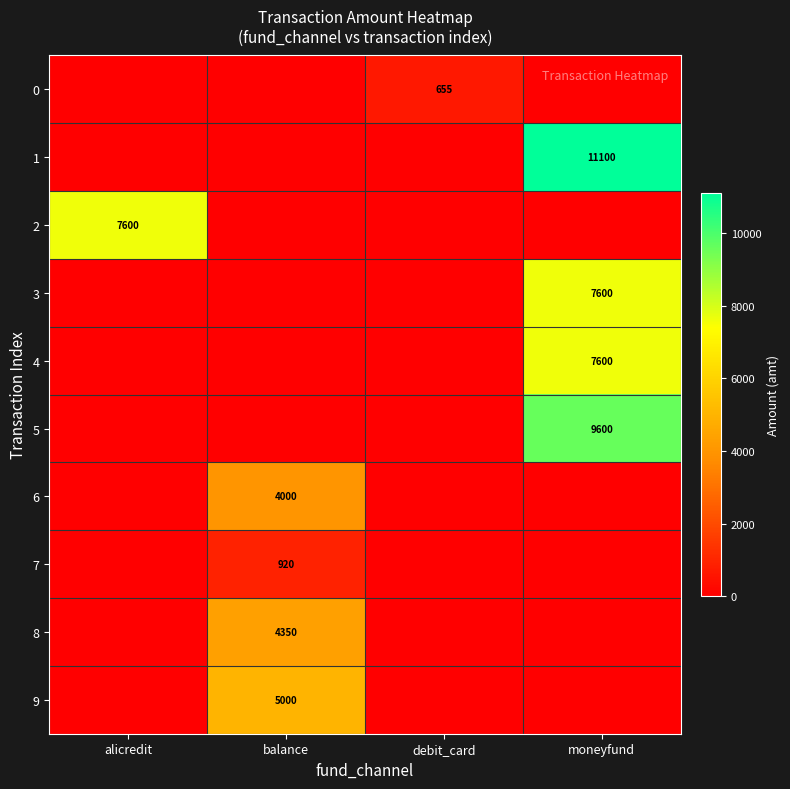

The 0 series shows 655 at debit_card. True or false?

True